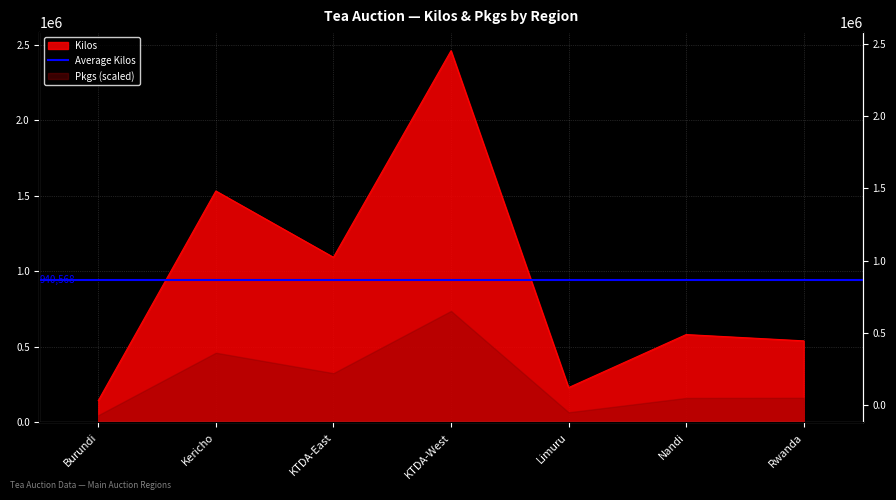

Where is the data nearest to the value 1302792?

KTDA-East